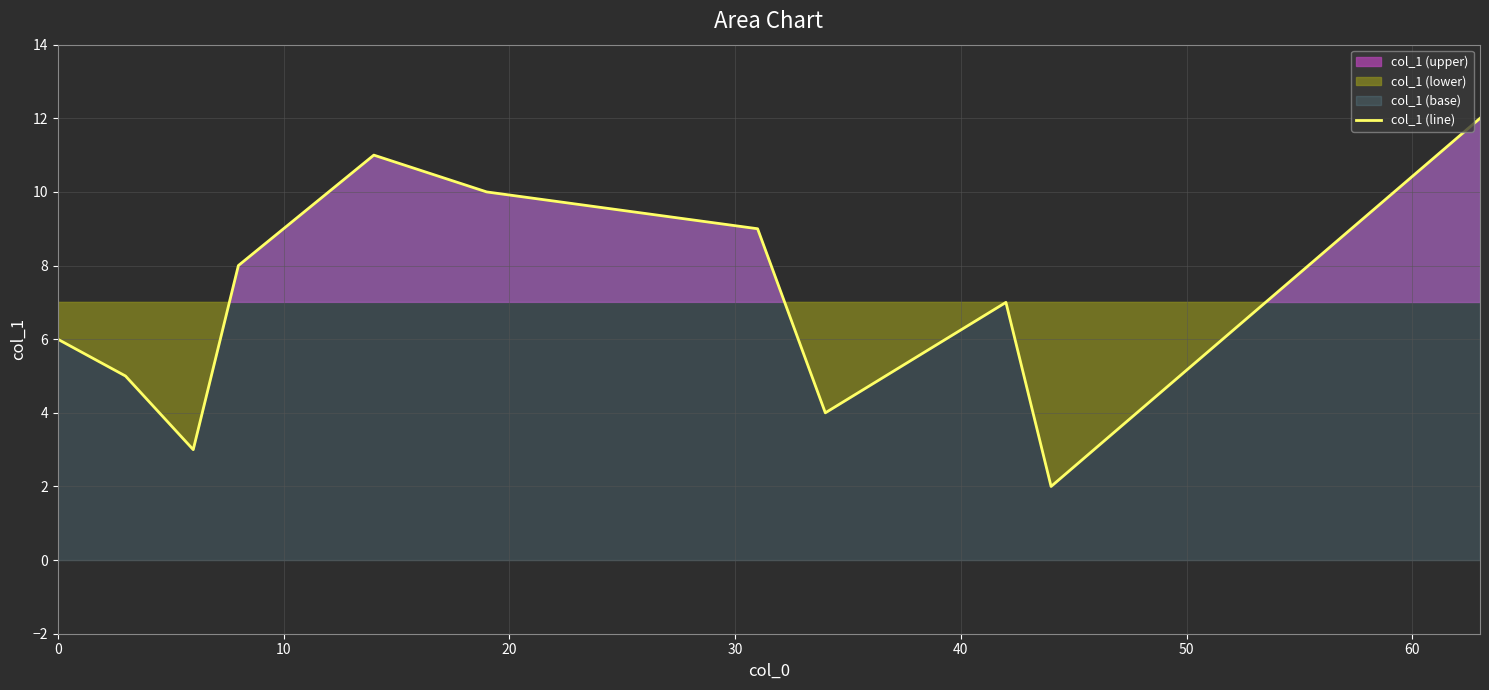

What is the maximum value for col_1 (line)?

12